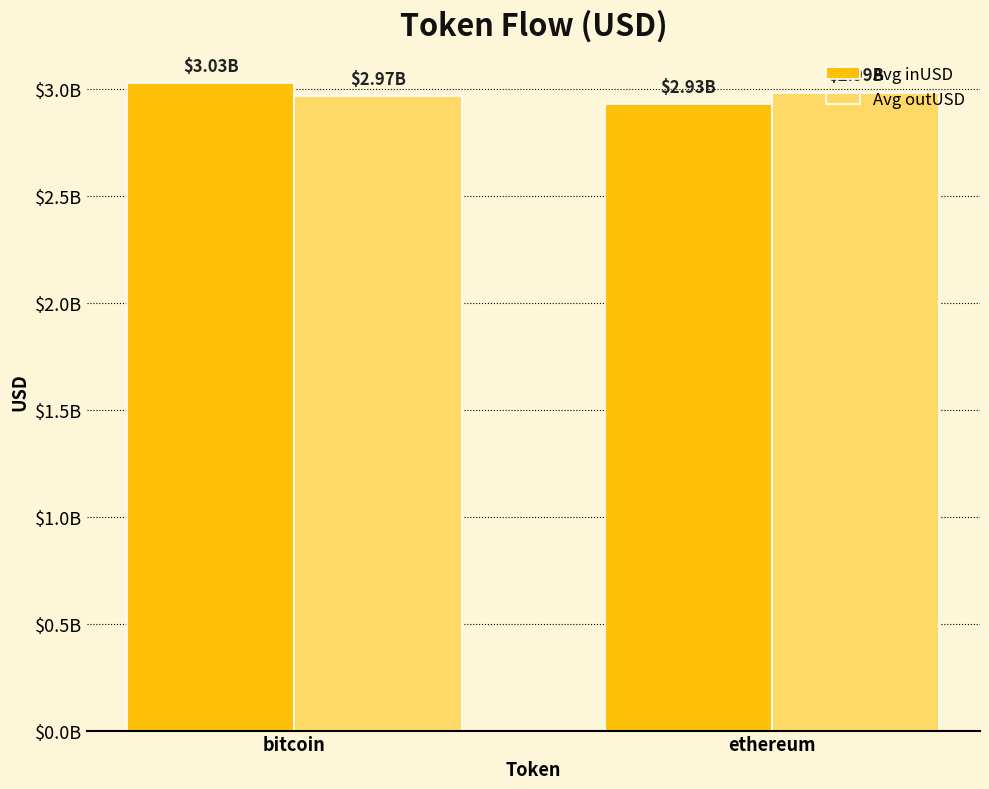

Which series changed the most between bitcoin and ethereum?

Avg inUSD